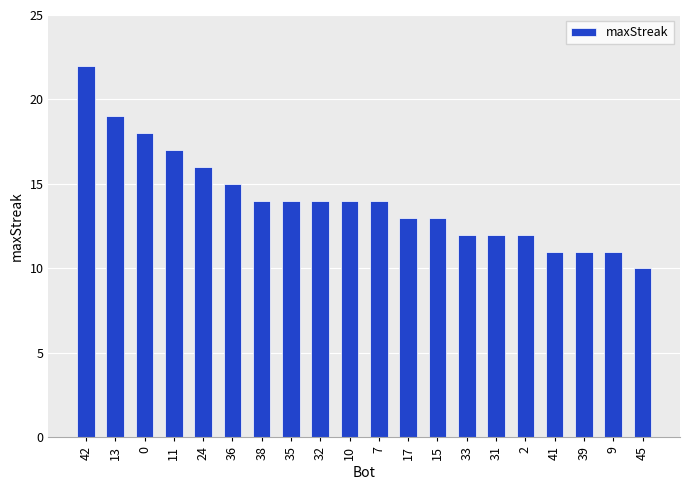

What is the difference between the second highest and second lowest values?

8